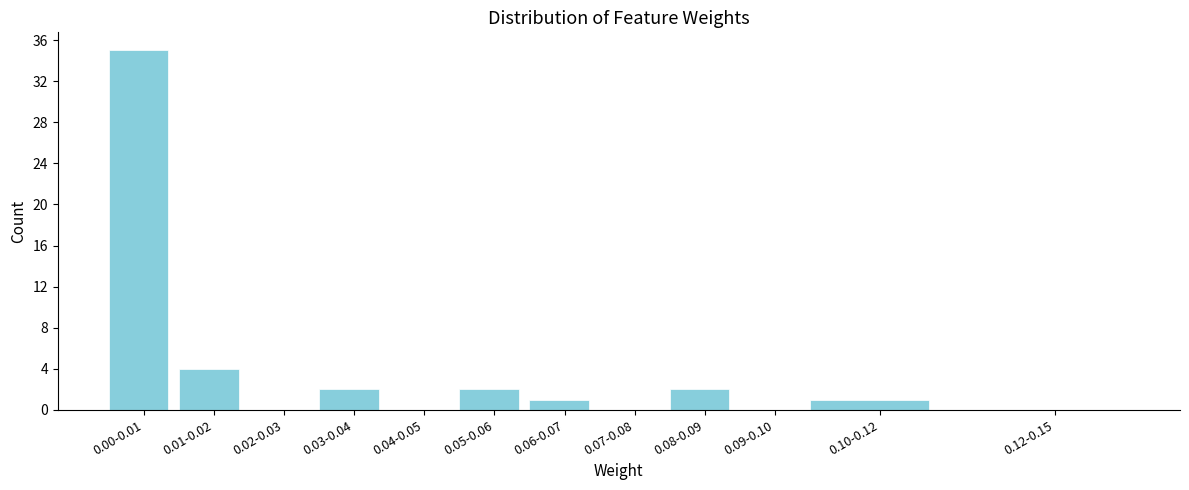

Reading left to right, extract all data points from this chart.

0.00-0.01=35	0.01-0.02=4	0.02-0.03=0	0.03-0.04=2	0.04-0.05=0	0.05-0.06=2	0.06-0.07=1	0.07-0.08=0	0.08-0.09=2	0.09-0.10=0	0.10-0.12=1	0.12-0.15=0